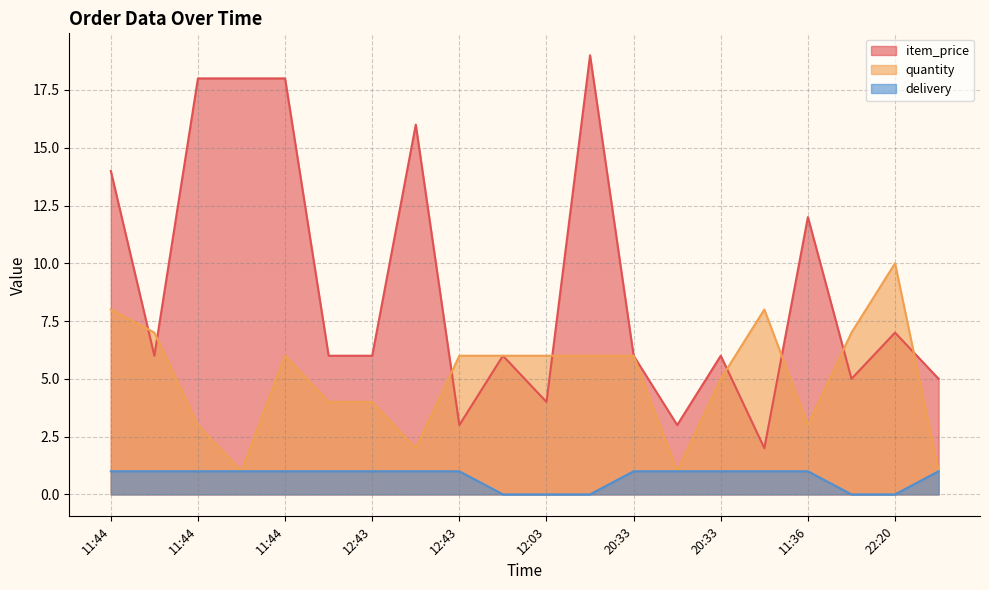

True or false: item_price has more than 1 points higher than both neighbors.

True